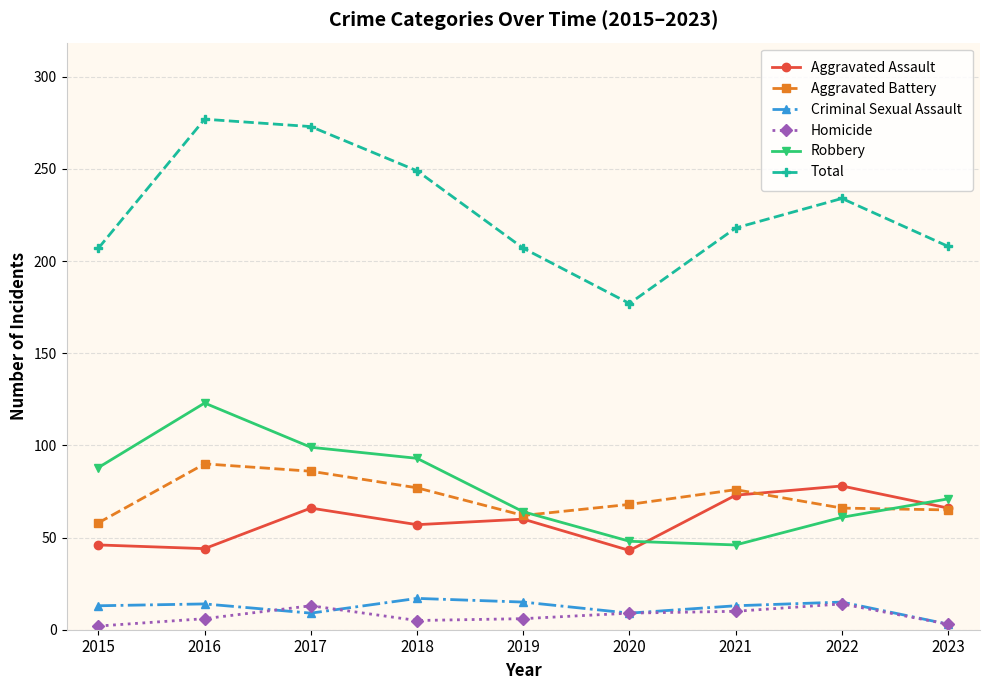

True or false: Total has a value of 218 at 2021.

True